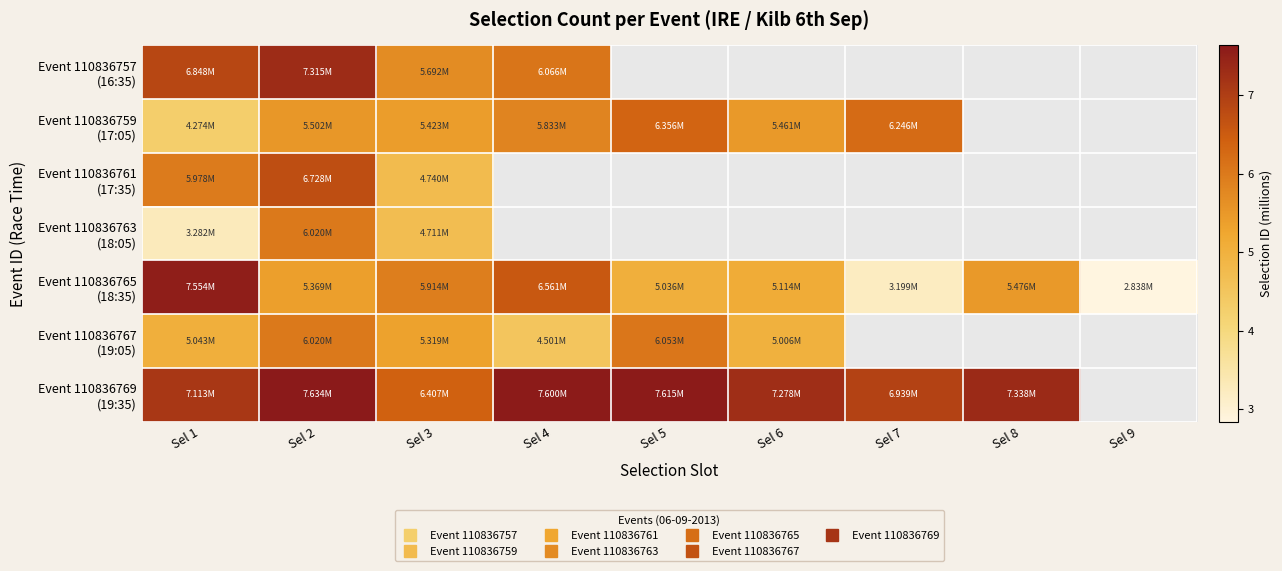

Where is Event 110836765 (18:35) nearest to the value 5?

Sel 5